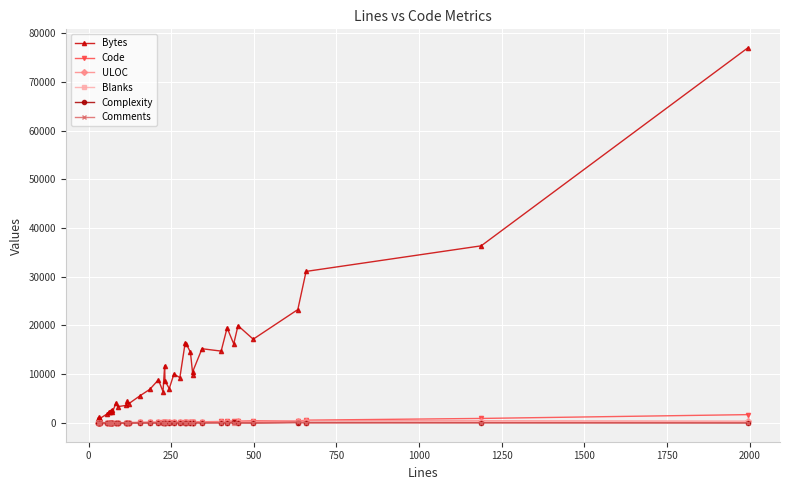

What is the average value of the Blanks series?

38